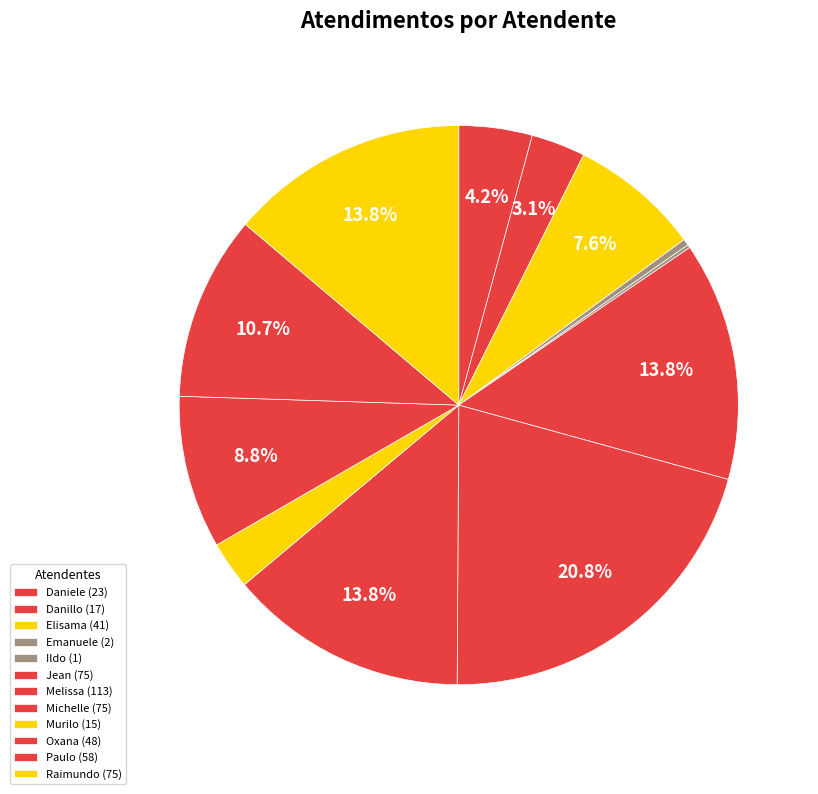

To the nearest percent, what is the difference between the largest and smallest slice percentages?

21%